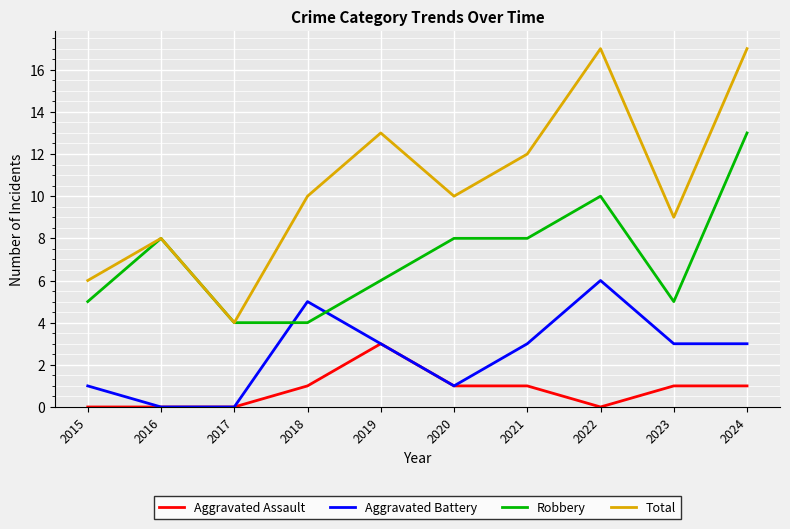

The Aggravated Battery series shows 9 at 2022. True or false?

False